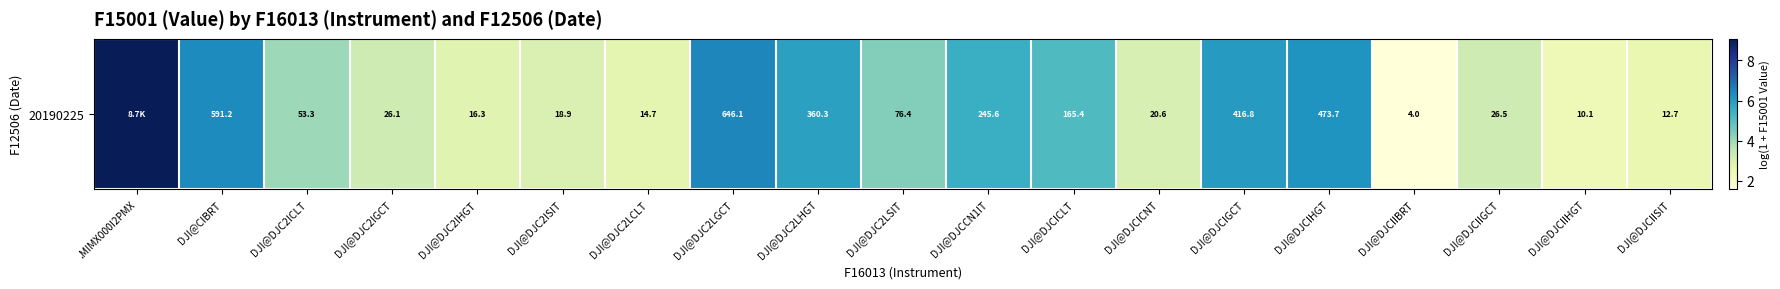

What is the smallest value displayed?

1.6